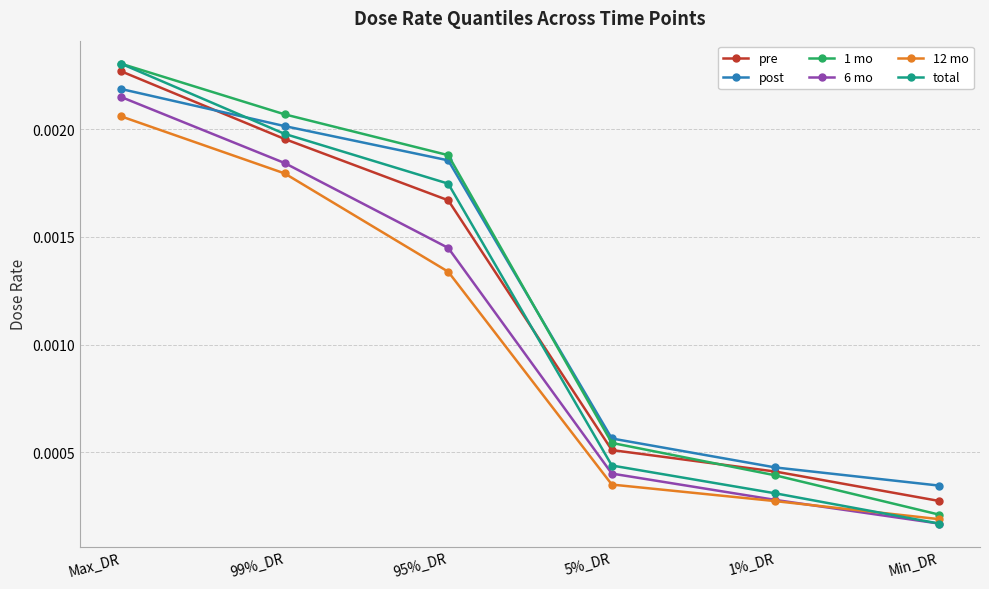

Which label corresponds to the smallest value in the chart?

Min_DR